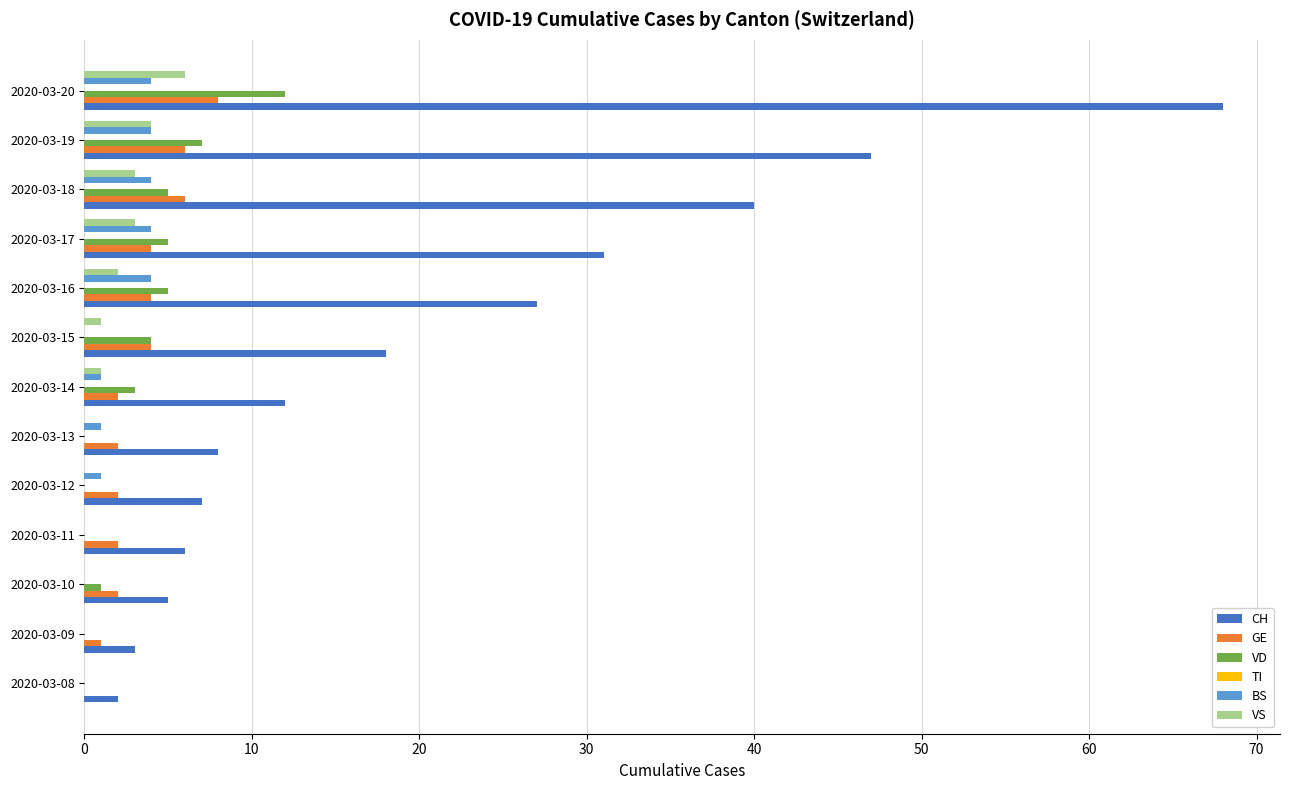

Is it true that BS equals 1 at 2020-03-19?

False